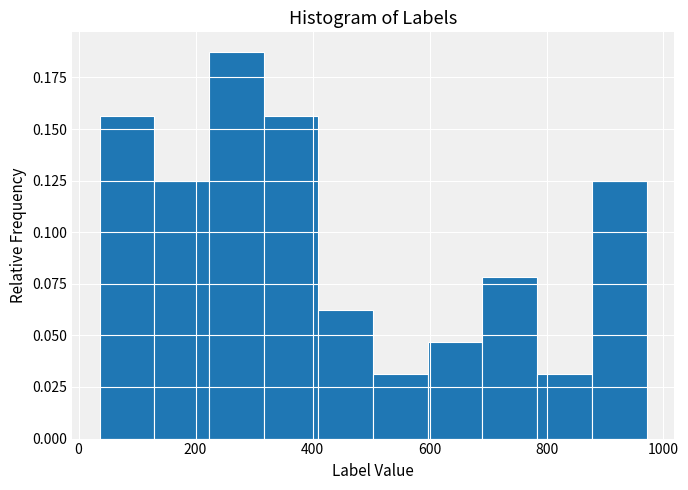

How tall is the bar that spans 420 to 500 on the x-axis? Neither the bar edges nor the heights are printed on the chart, so give them approximately, as read against the axes.

0.065